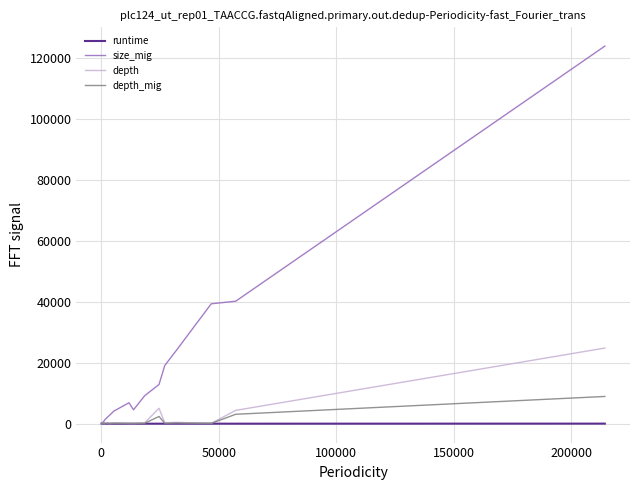

Which series has the largest total across all categories?

size_mig